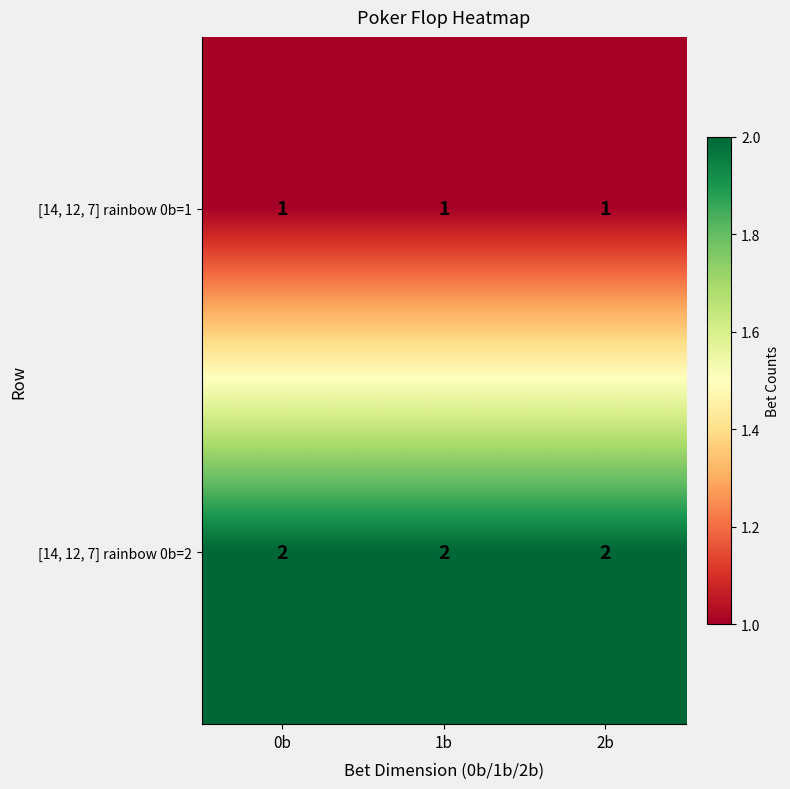

Which series has the largest total across all categories?

[14, 12, 7] rainbow 0b=2